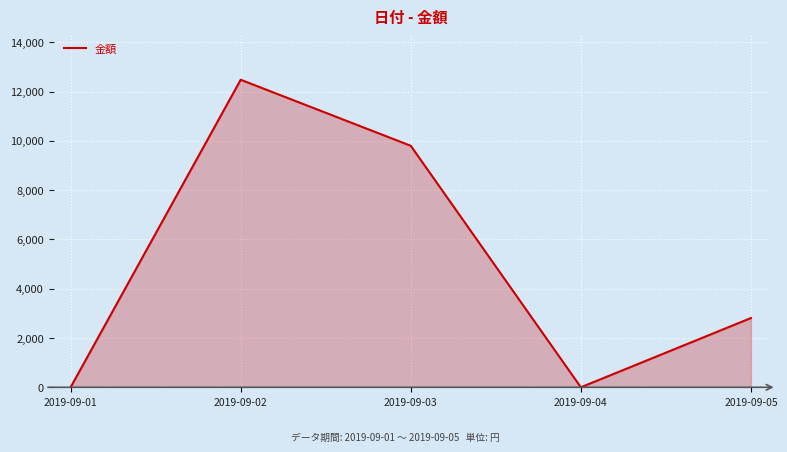

What is the change in value from 2019-09-02 to 2019-09-03?

-2680